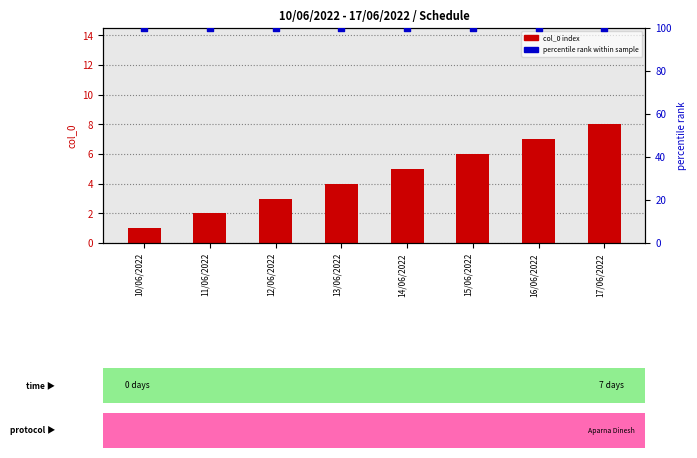

Is the value of percentile rank within sample at 10/06/2022 greater than the value of col_0 index at 14/06/2022?

Yes